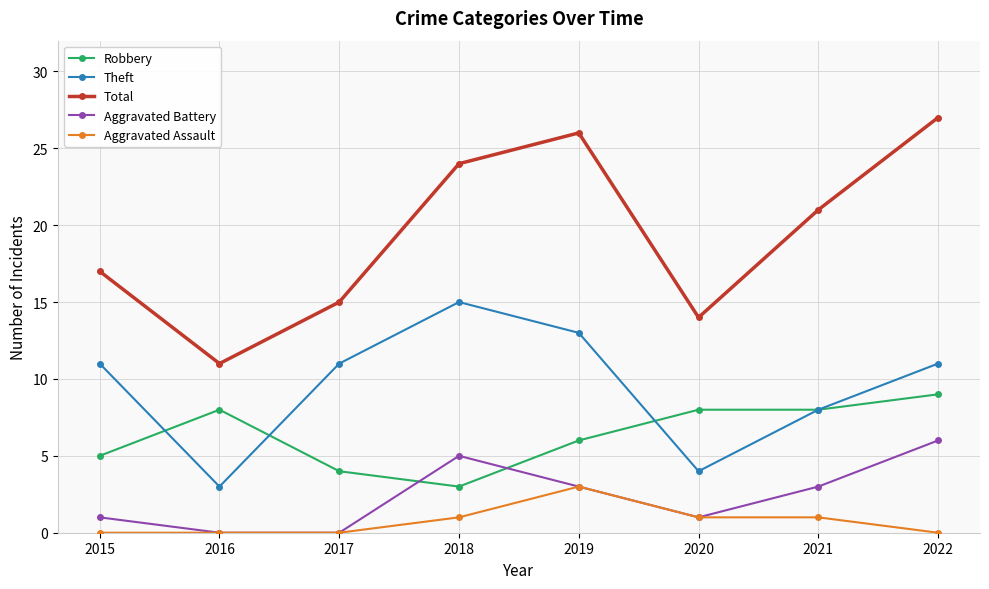

At which category does Aggravated Battery reach its first local peak?

2018